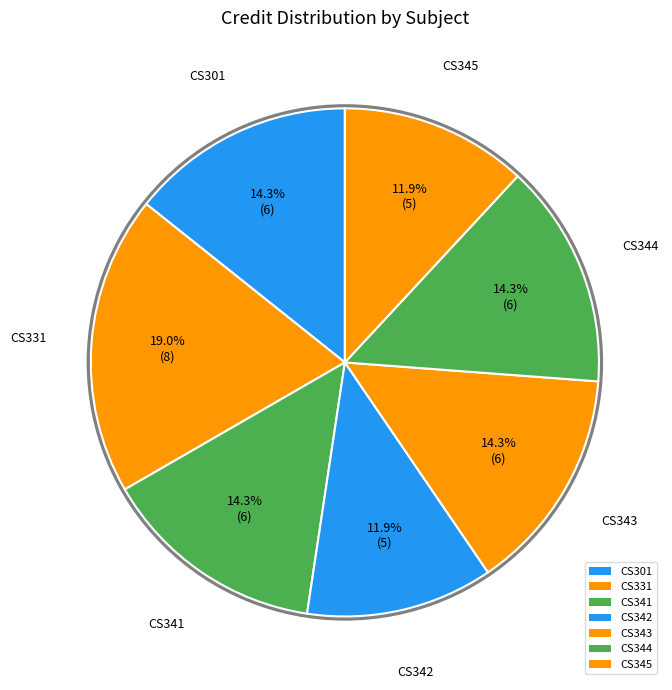

Does CS344 represent more than half of the total?

No